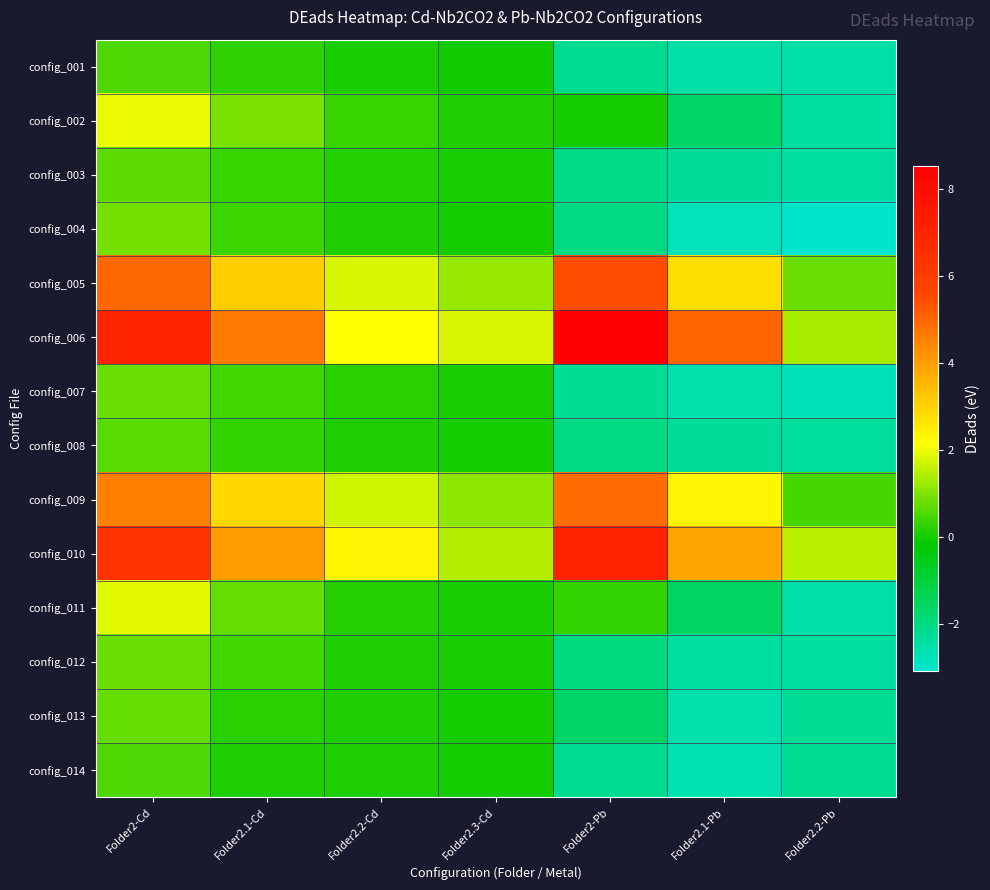

Reading right to left, transcribe all the data shown in this chart.

config_001: Folder2.2-Pb=-2.6	Folder2.1-Pb=-2.5	Folder2-Pb=-2.2	Folder2.3-Cd=0.0	Folder2.2-Cd=0.1	Folder2.1-Cd=0.2	Folder2-Cd=0.5
config_002: Folder2.2-Pb=-2.5	Folder2.1-Pb=-1.6	Folder2-Pb=0.0	Folder2.3-Cd=0.1	Folder2.2-Cd=0.4	Folder2.1-Cd=0.9	Folder2-Cd=2.0
config_003: Folder2.2-Pb=-2.4	Folder2.1-Pb=-2.3	Folder2-Pb=-2.1	Folder2.3-Cd=0.1	Folder2.2-Cd=0.2	Folder2.1-Cd=0.3	Folder2-Cd=0.7
config_004: Folder2.2-Pb=-3.1	Folder2.1-Pb=-2.8	Folder2-Pb=-2.0	Folder2.3-Cd=0.1	Folder2.2-Cd=0.1	Folder2.1-Cd=0.4	Folder2-Cd=0.9
config_005: Folder2.2-Pb=0.8	Folder2.1-Pb=2.8	Folder2-Pb=5.5	Folder2.3-Cd=1.2	Folder2.2-Cd=1.8	Folder2.1-Cd=3.1	Folder2-Cd=5.0
config_006: Folder2.2-Pb=1.3	Folder2.1-Pb=5.1	Folder2-Pb=8.5	Folder2.3-Cd=1.8	Folder2.2-Cd=2.2	Folder2.1-Cd=4.6	Folder2-Cd=7.0
config_007: Folder2.2-Pb=-2.7	Folder2.1-Pb=-2.6	Folder2-Pb=-2.3	Folder2.3-Cd=0.1	Folder2.2-Cd=0.2	Folder2.1-Cd=0.4	Folder2-Cd=0.8
config_008: Folder2.2-Pb=-2.4	Folder2.1-Pb=-2.3	Folder2-Pb=-2.0	Folder2.3-Cd=0.0	Folder2.2-Cd=0.1	Folder2.1-Cd=0.3	Folder2-Cd=0.6
config_009: Folder2.2-Pb=0.5	Folder2.1-Pb=2.3	Folder2-Pb=4.9	Folder2.3-Cd=1.1	Folder2.2-Cd=1.7	Folder2.1-Cd=2.9	Folder2-Cd=4.6
config_010: Folder2.2-Pb=1.5	Folder2.1-Pb=3.9	Folder2-Pb=7.1	Folder2.3-Cd=1.5	Folder2.2-Cd=2.4	Folder2.1-Cd=4.0	Folder2-Cd=6.3
config_011: Folder2.2-Pb=-2.5	Folder2.1-Pb=-1.6	Folder2-Pb=0.3	Folder2.3-Cd=0.1	Folder2.2-Cd=0.2	Folder2.1-Cd=0.8	Folder2-Cd=1.9
config_012: Folder2.2-Pb=-2.4	Folder2.1-Pb=-2.4	Folder2-Pb=-2.0	Folder2.3-Cd=0.1	Folder2.2-Cd=0.1	Folder2.1-Cd=0.4	Folder2-Cd=0.8
config_013: Folder2.2-Pb=-2.3	Folder2.1-Pb=-2.6	Folder2-Pb=-1.6	Folder2.3-Cd=0.0	Folder2.2-Cd=0.1	Folder2.1-Cd=0.2	Folder2-Cd=0.8
config_014: Folder2.2-Pb=-2.2	Folder2.1-Pb=-2.7	Folder2-Pb=-2.2	Folder2.3-Cd=0.0	Folder2.2-Cd=0.1	Folder2.1-Cd=0.1	Folder2-Cd=0.5